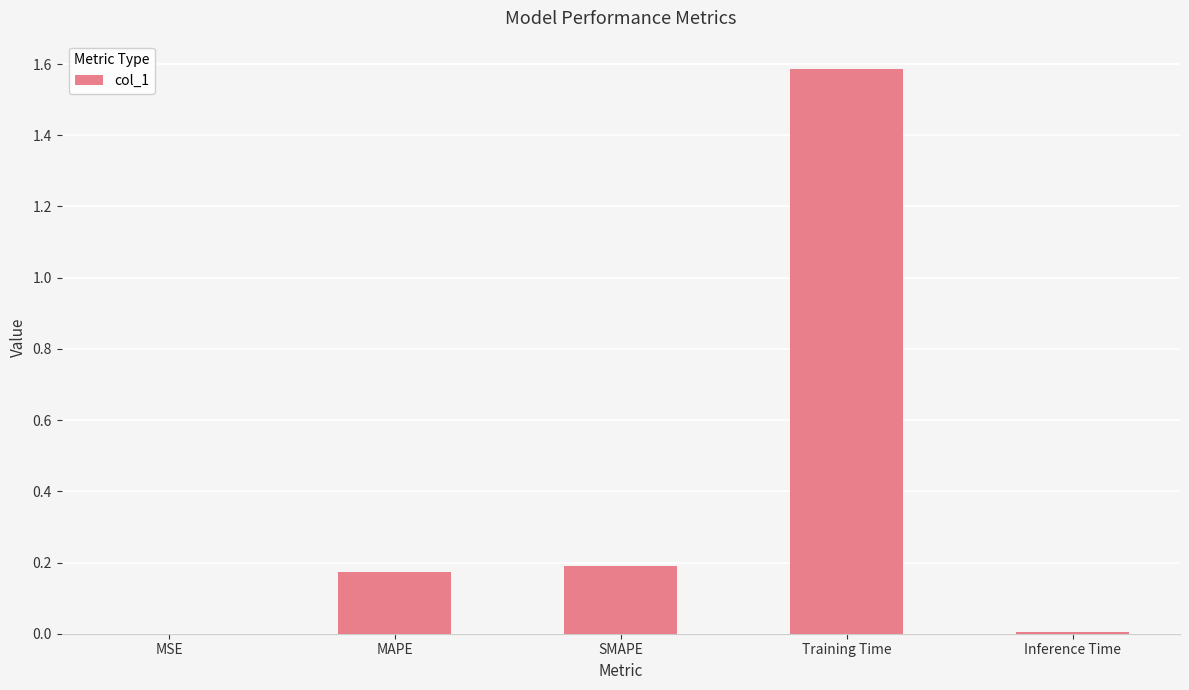

What is the maximum value shown in the chart?

1.6